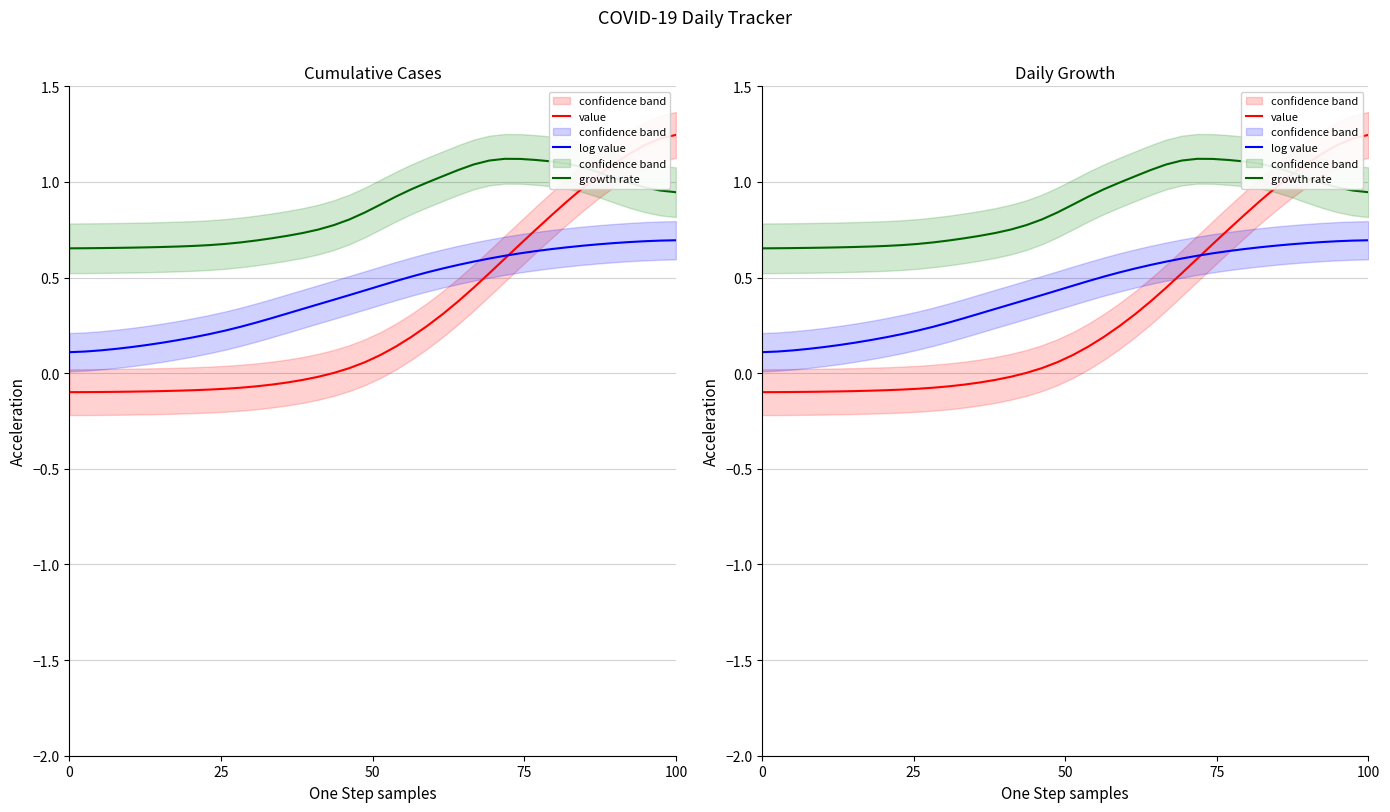

How many values in value are below zero?

17